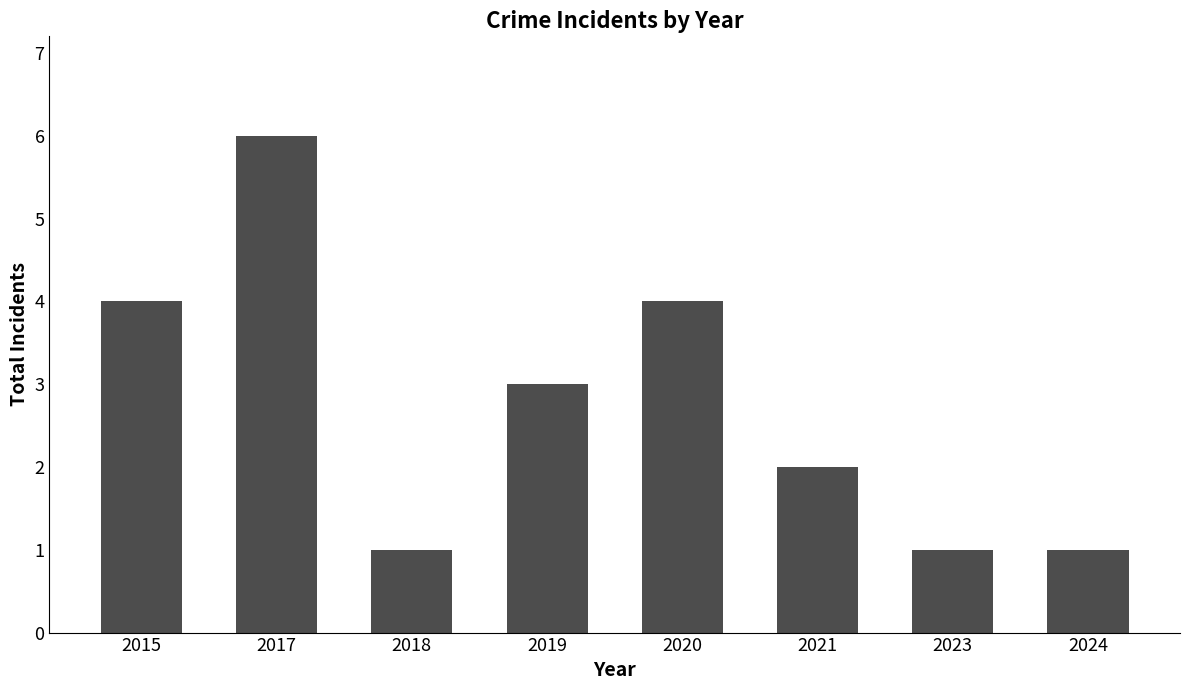

How many series are shown in this chart?

1